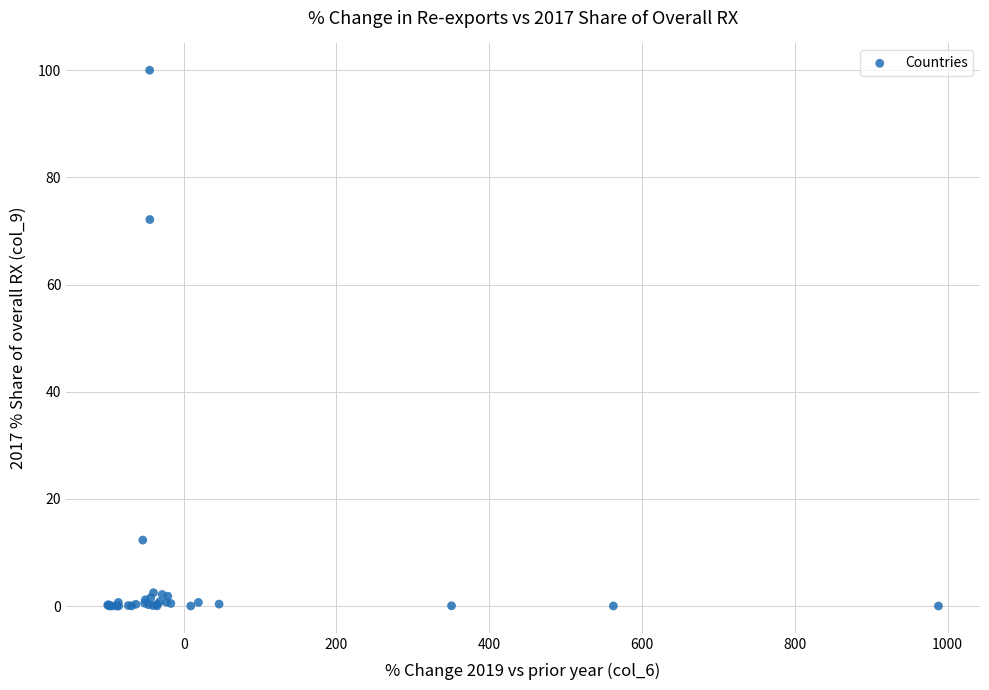

What Y value in the scatter plot is closest to 50?

72.1